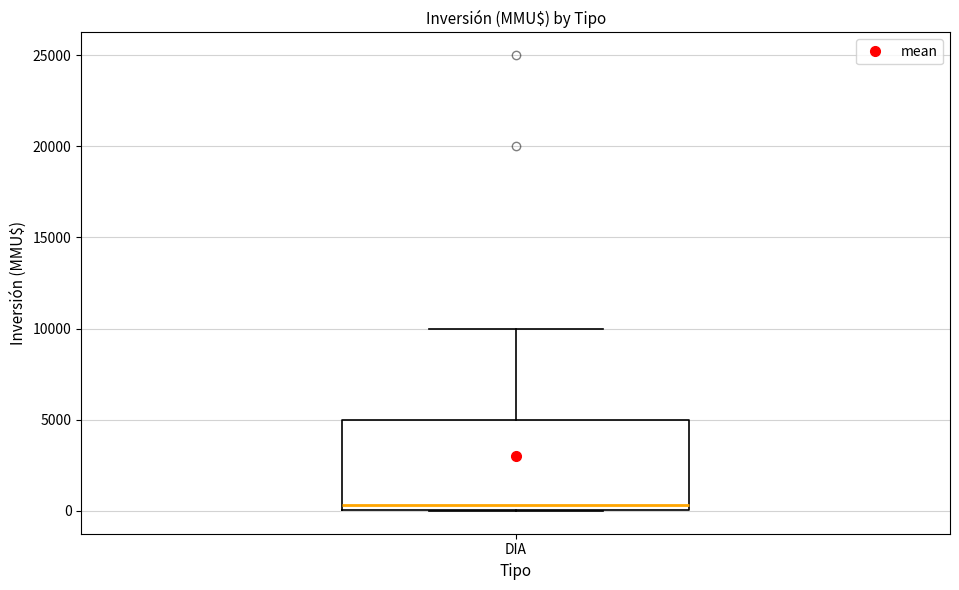

Read this box plot against the y-axis: the position of the median line, the range covered by the box, and the ends of both whiskers. The values are not printed on the chart, so give them approximately, as read against the axis.

median 500, box 0 to 5000, whiskers 0 to 10000